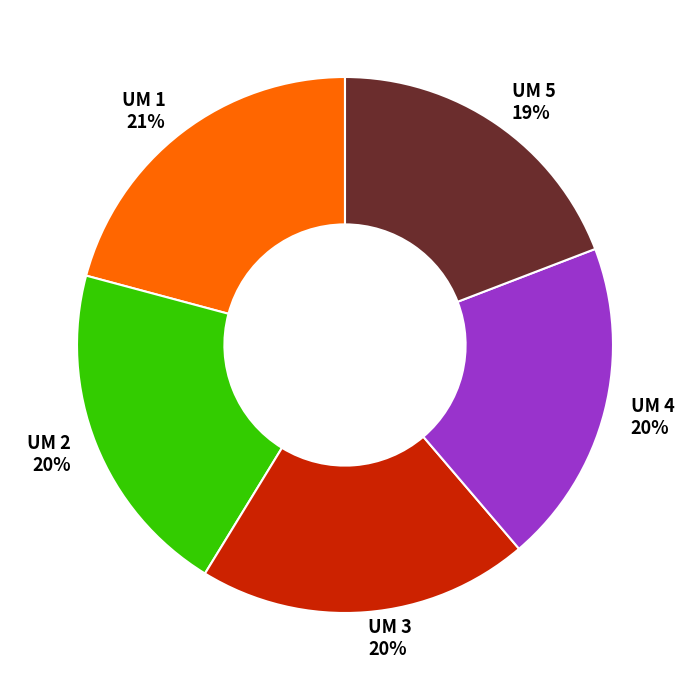

True or false: UM 1 accounts for 21% of the total.

True